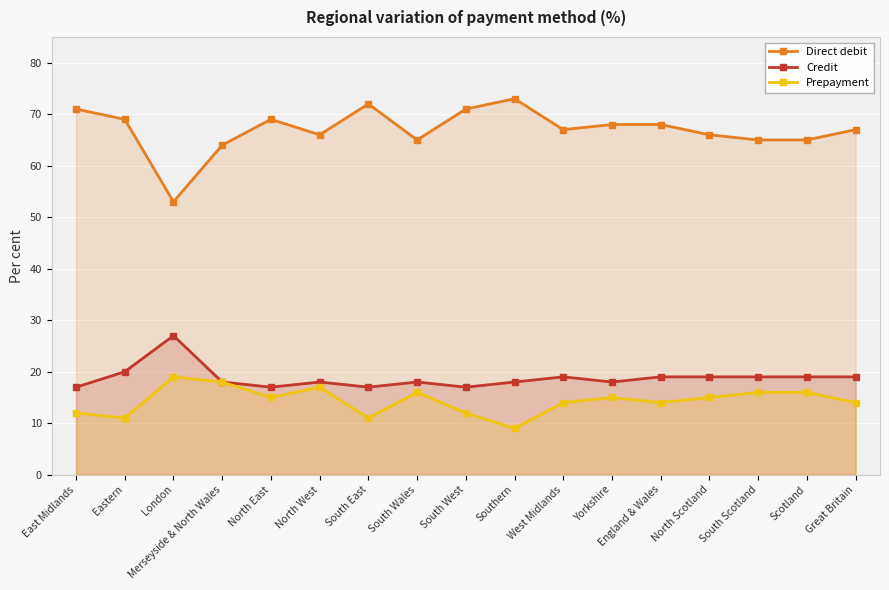

Count the number of categories in the chart.

17